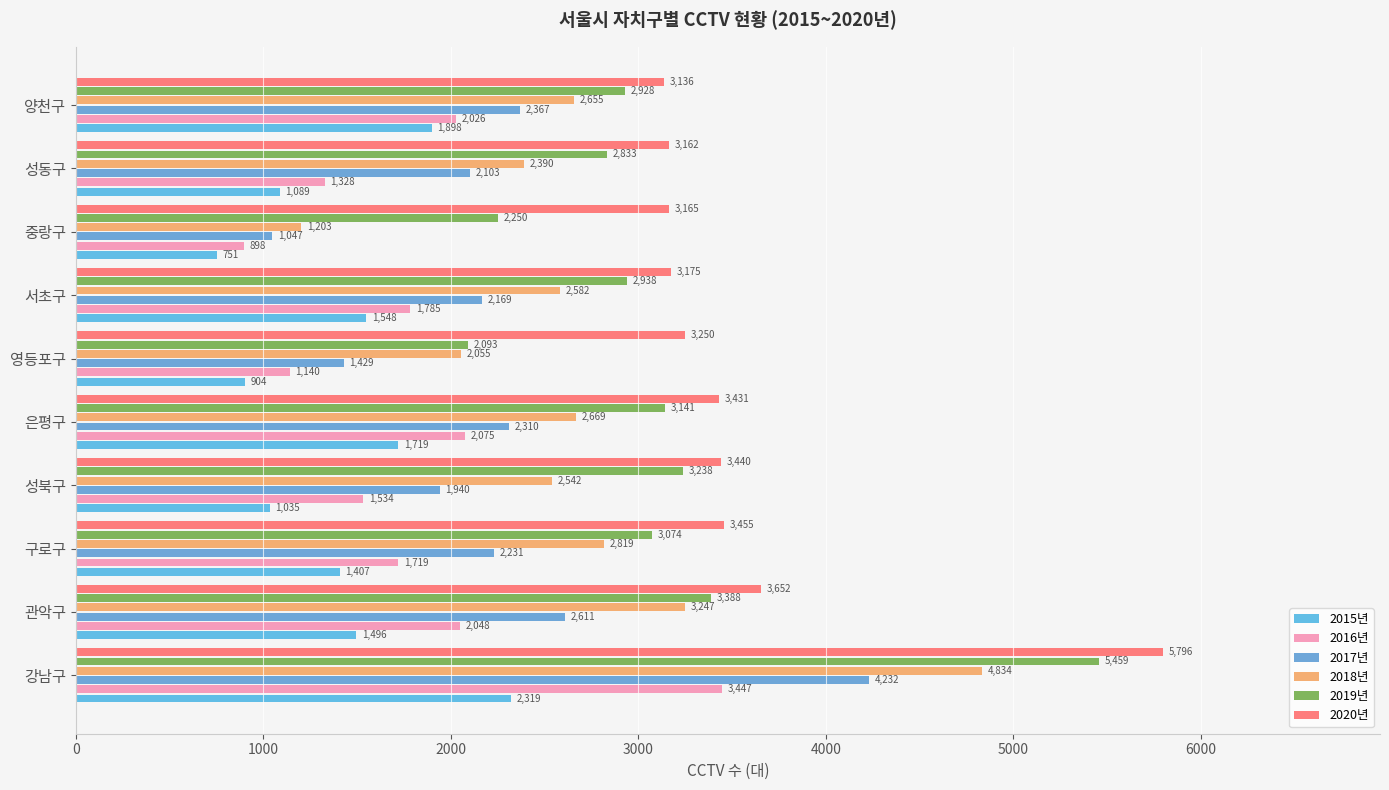

What is the difference between the maximum and minimum values in the 2015년 series?

1568